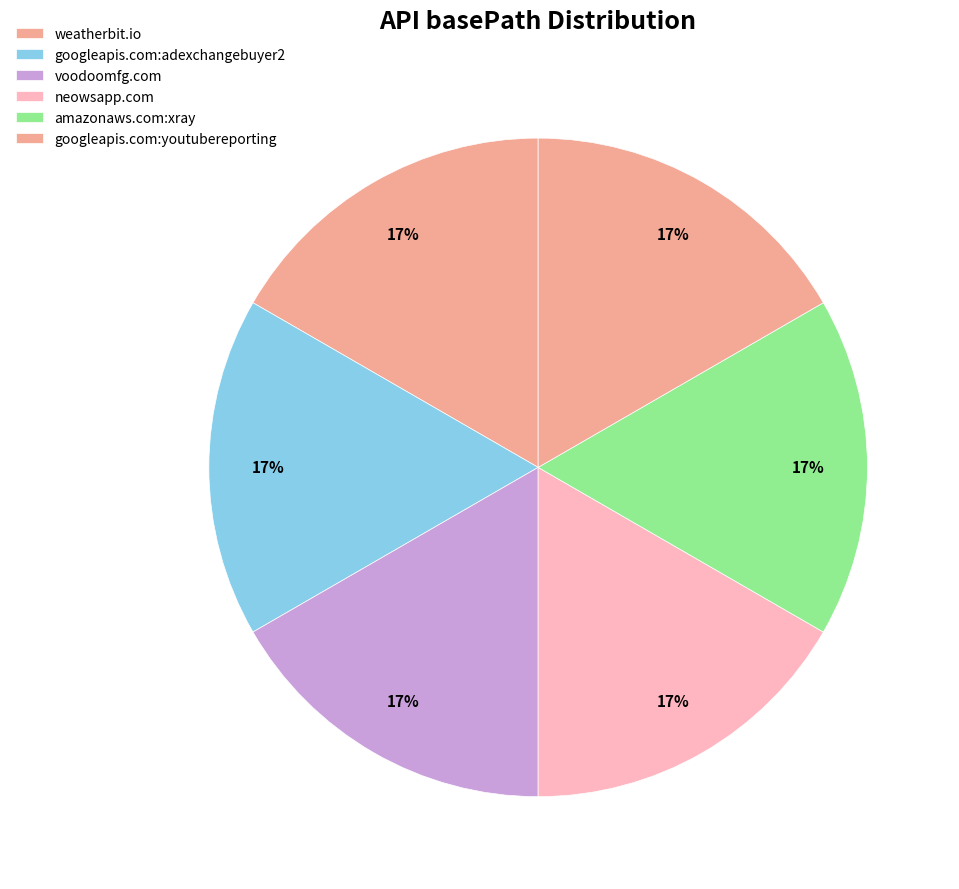

Count the number of slices in the pie.

6